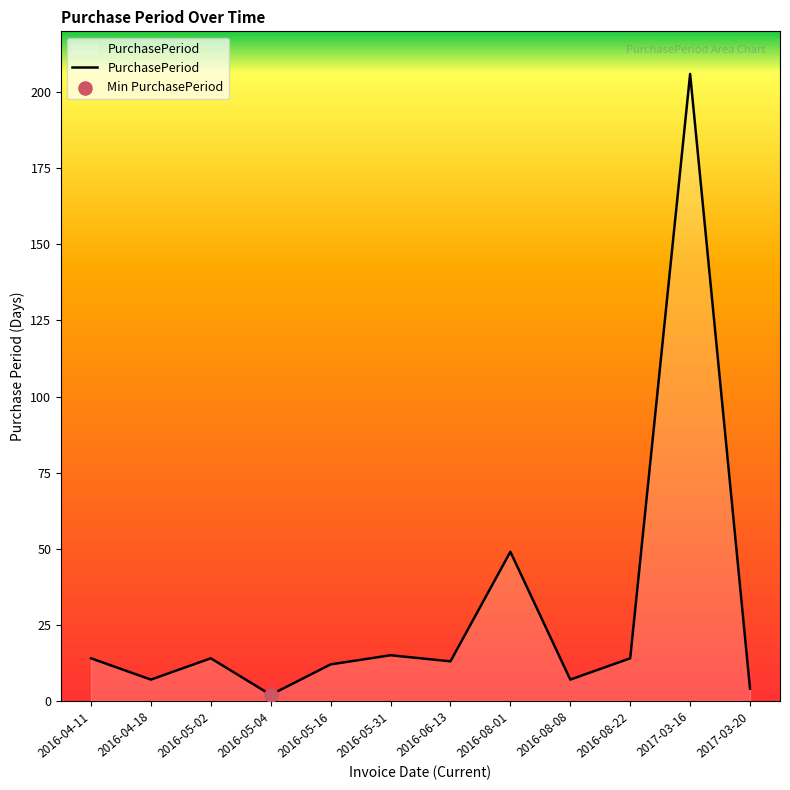

What is the ratio of the value at 2016-08-22 to the value at 2016-05-16?

1.2